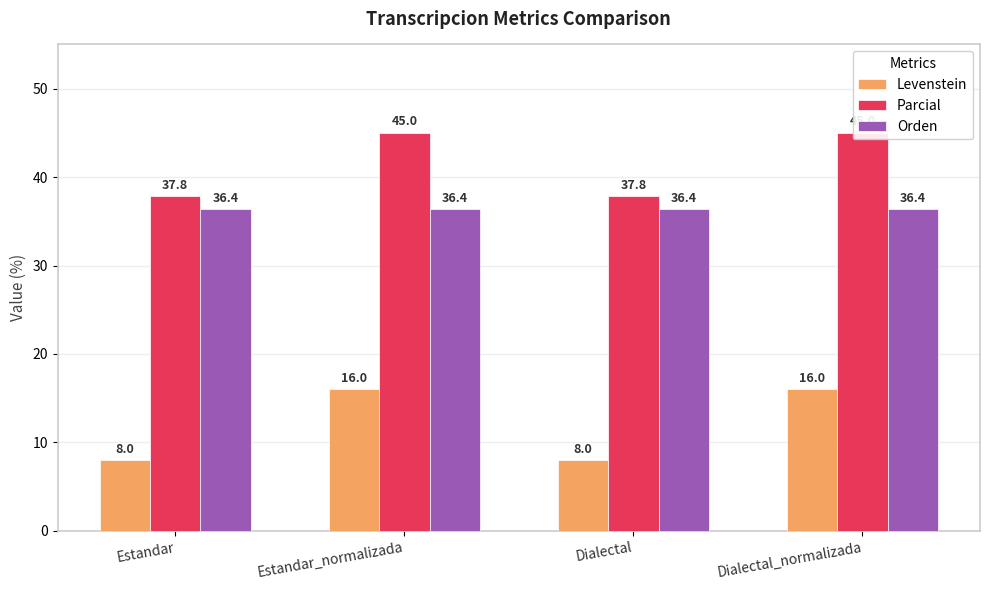

Between Dialectal and Estandar, which is larger?

Dialectal